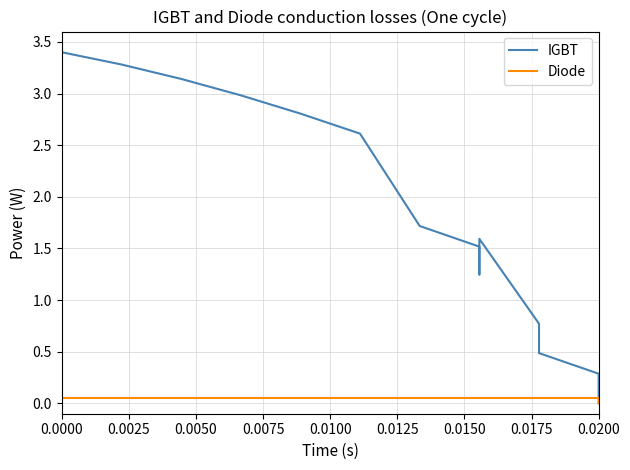

What is the approximate value of IGBT at 0.0100?

2.8